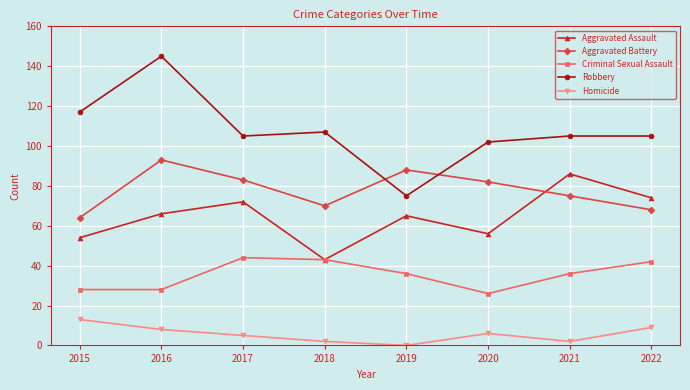

Which series has the largest total across all categories?

Robbery